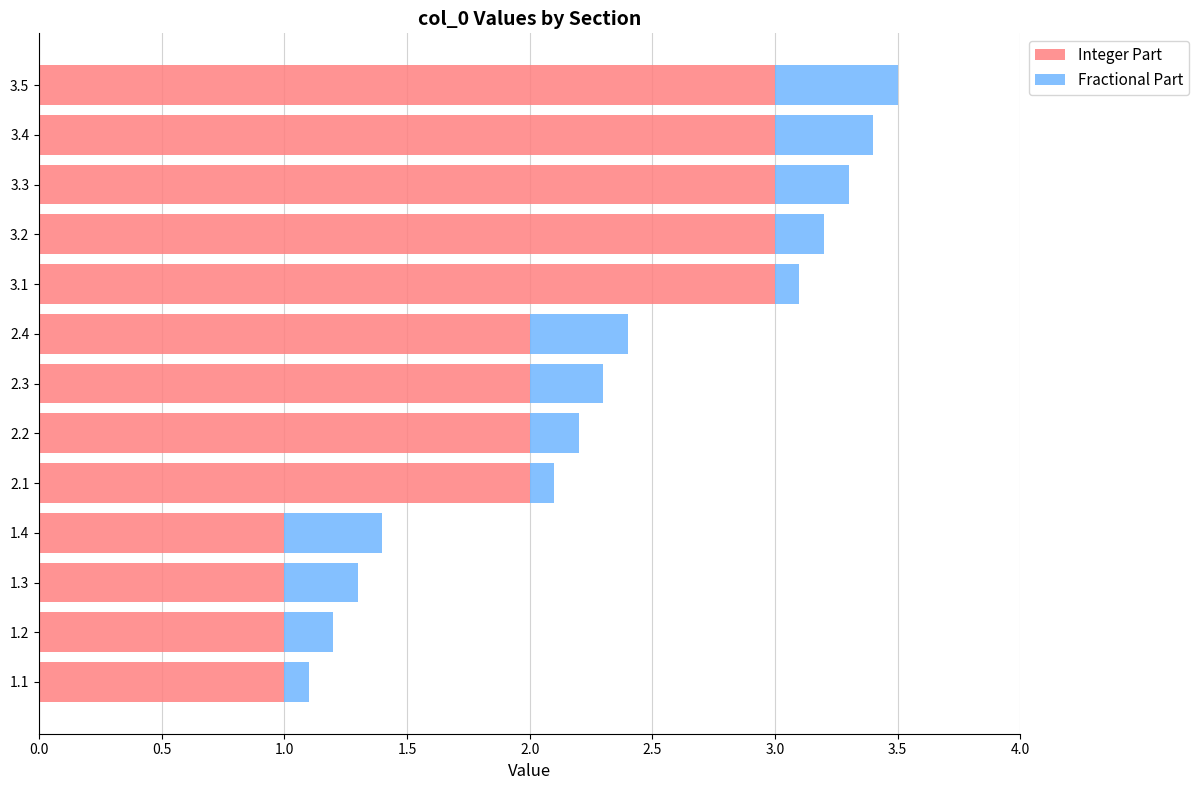

The value of Integer Part at 2.4 is 0.9. True or false?

False